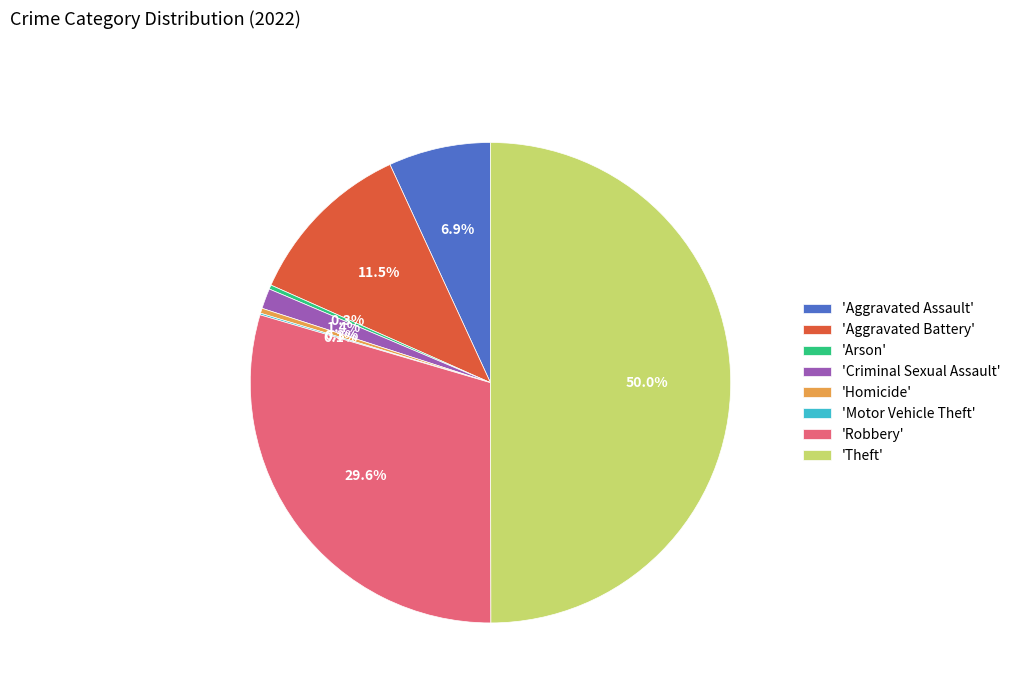

Which category has the biggest portion of the pie?

'Theft'